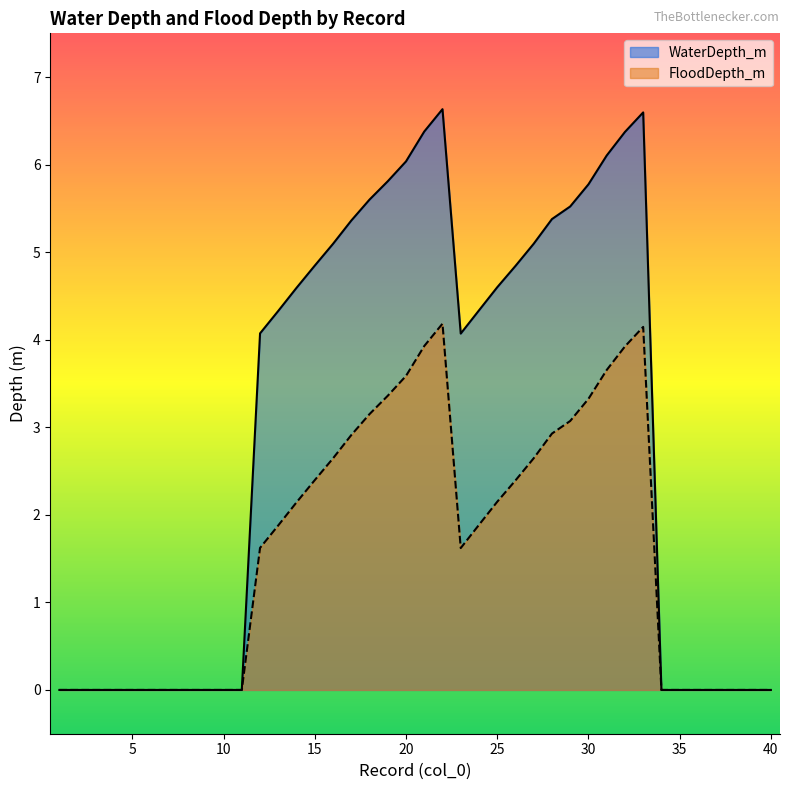

What is the difference between the second highest and second lowest values in the FloodDepth_m series?

4.1